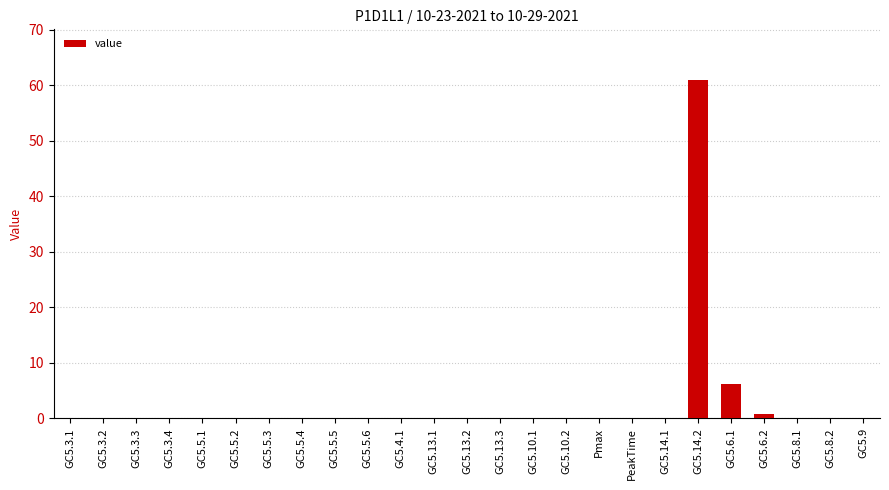

What is the sum of all values?

67.9